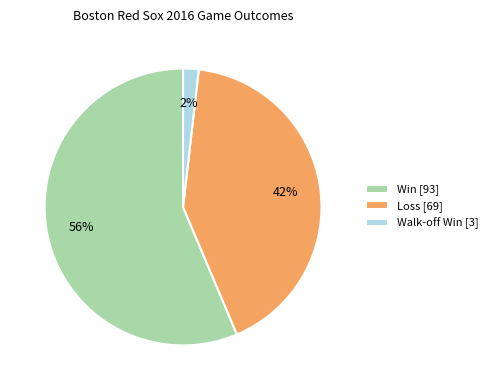

To the nearest percent, what percentage of the pie is Win [93]?

56%